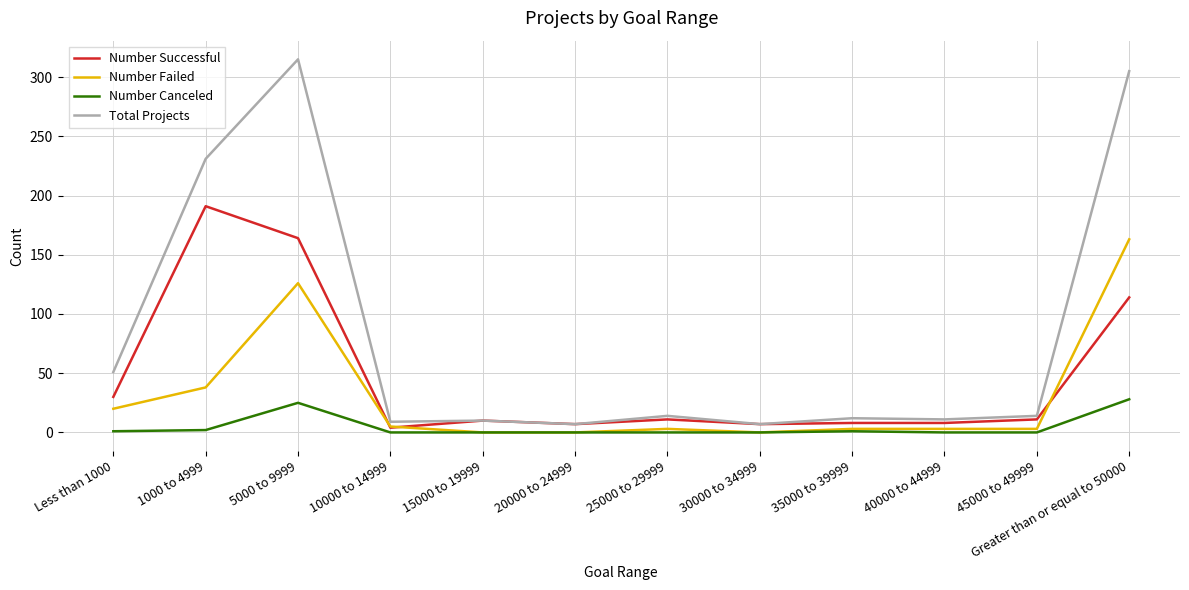

At which category does the chart reach its peak across all series?

5000 to 9999